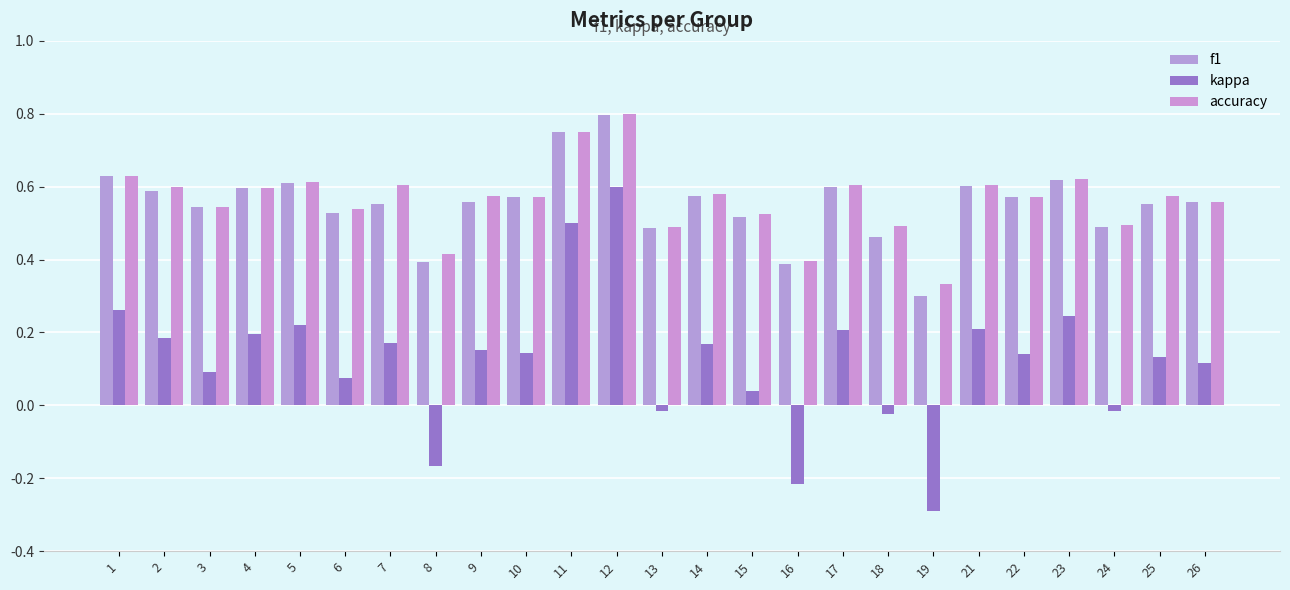

What is the difference between the maximum and second lowest values in the accuracy series?

0.4